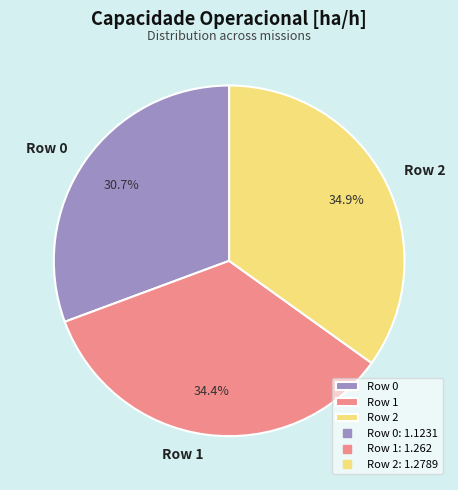

The Row 2 slice represents 35% of the pie. True or false?

True